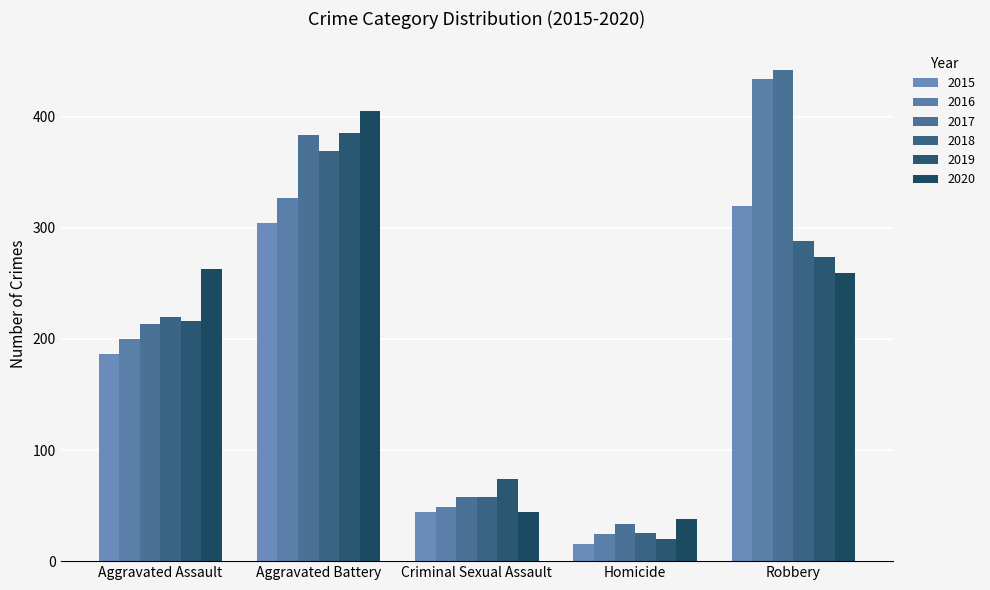

What is the difference between the 2016 values at Homicide and Aggravated Battery?

303